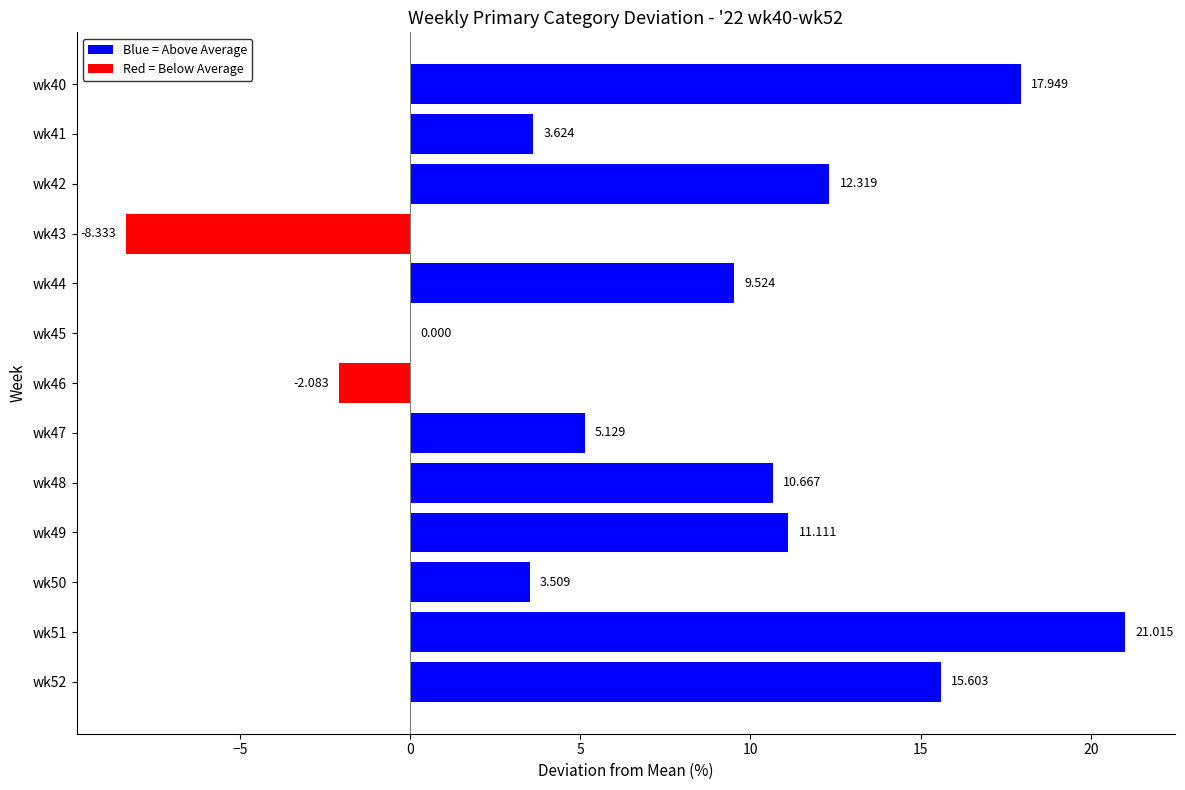

How many data points are above 9?

7